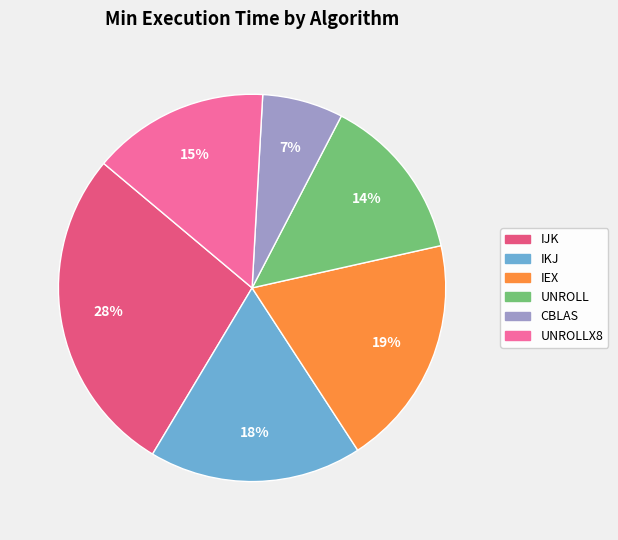

Does any single category account for the majority?

No